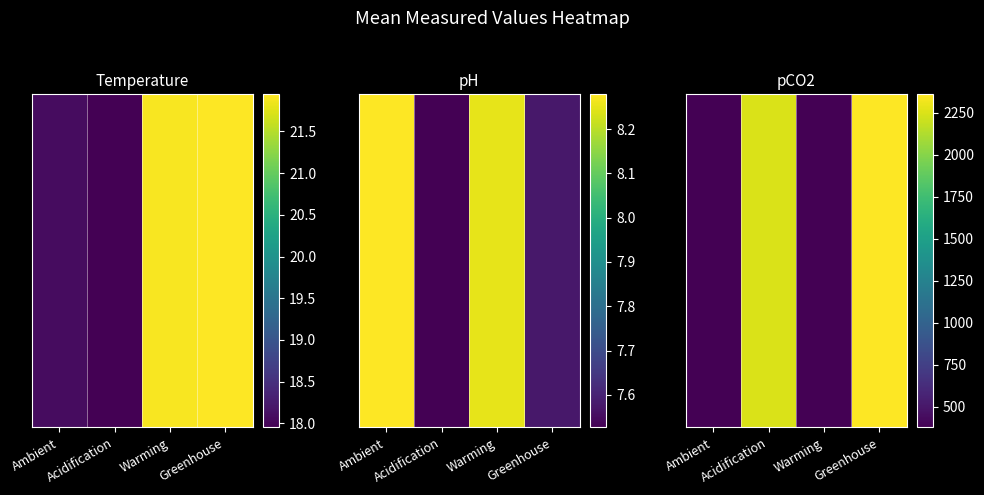

What is the sum of the values at Greenhouse and Acidification?

4603.2